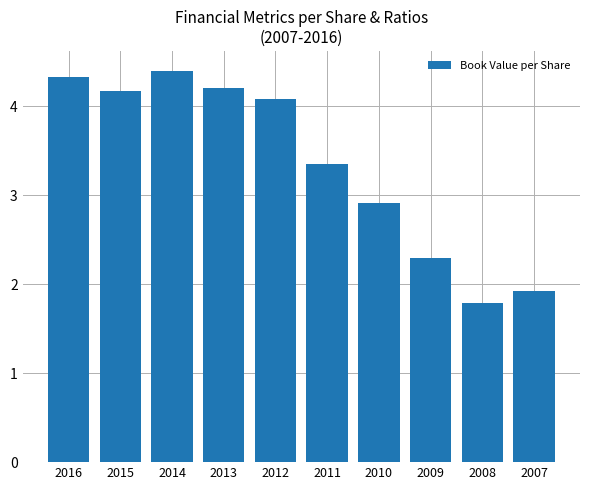

What is the approximate value at 2009?

2.3